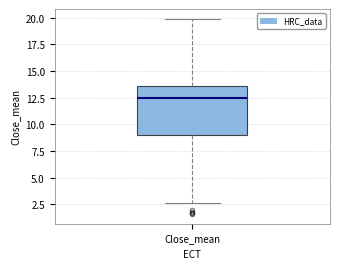

Where is the upper edge of the box for Close_mean on the y-axis? The values are not printed on the chart, so give them approximately, as read against the axis.

13.5